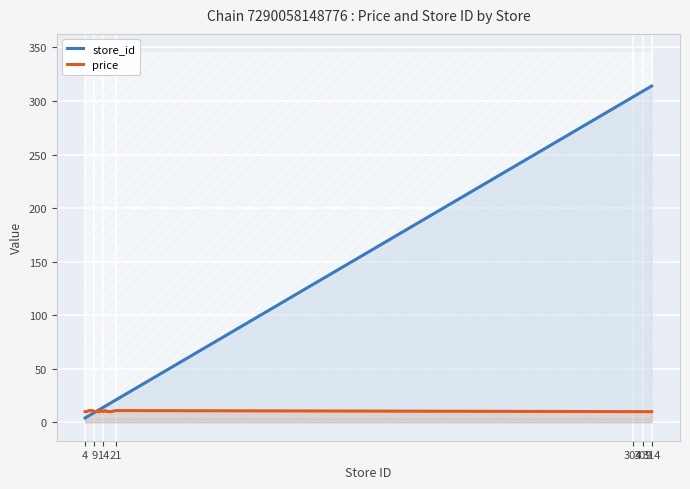

True or false: price and store_id cross at least once.

True